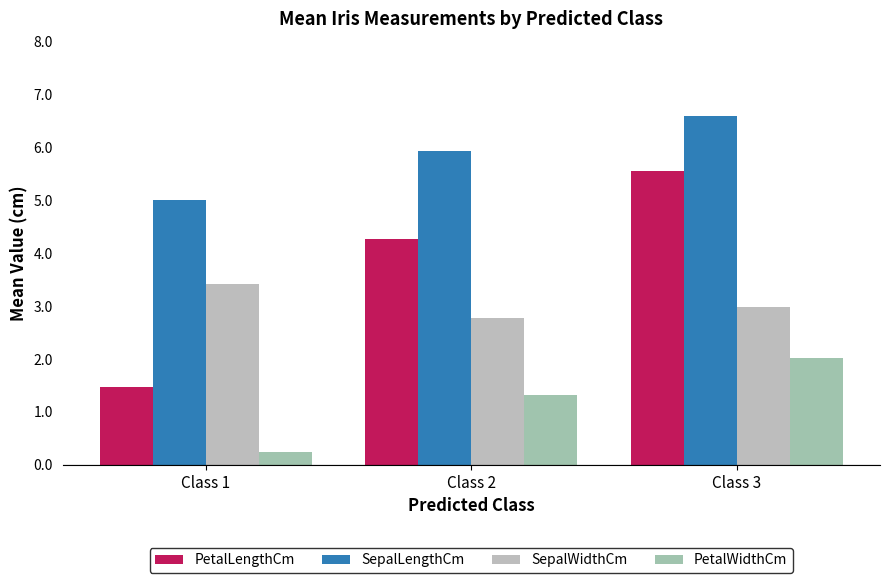

Are the bars horizontal?

No